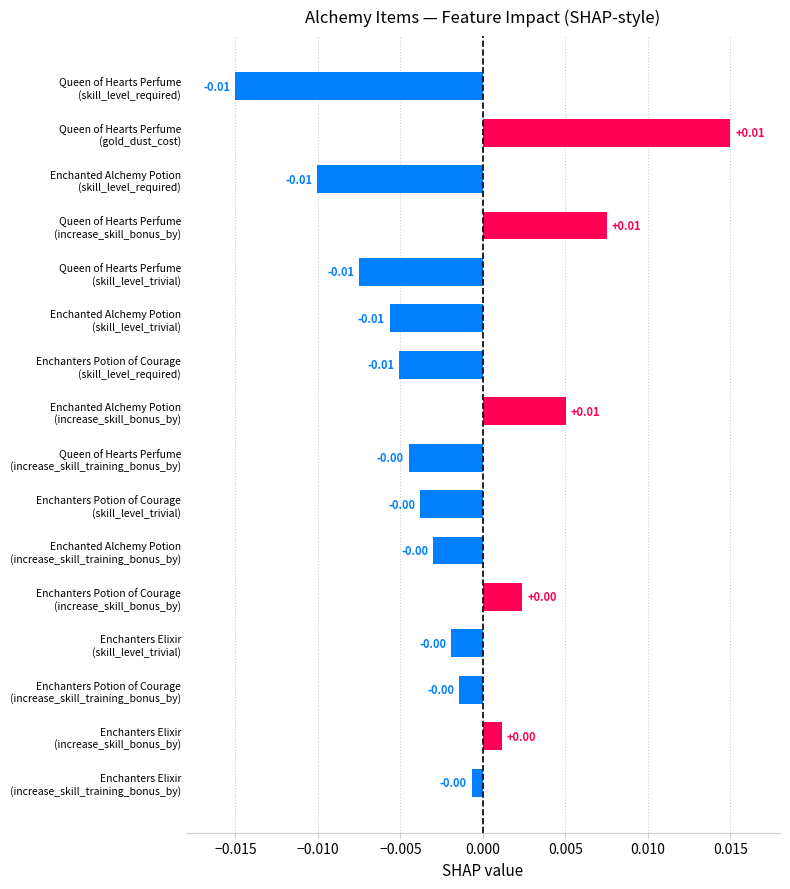

How many bars are there in total?

16